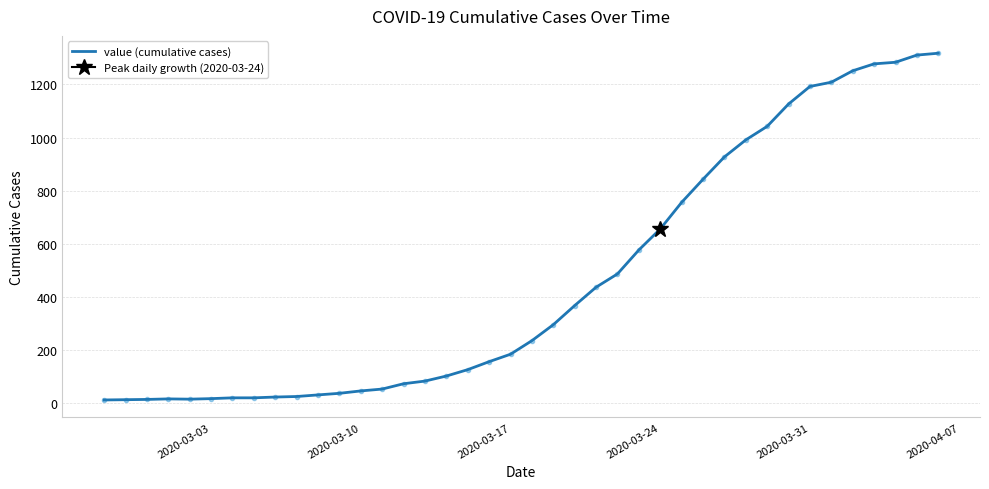

How many lines are shown in the chart?

1